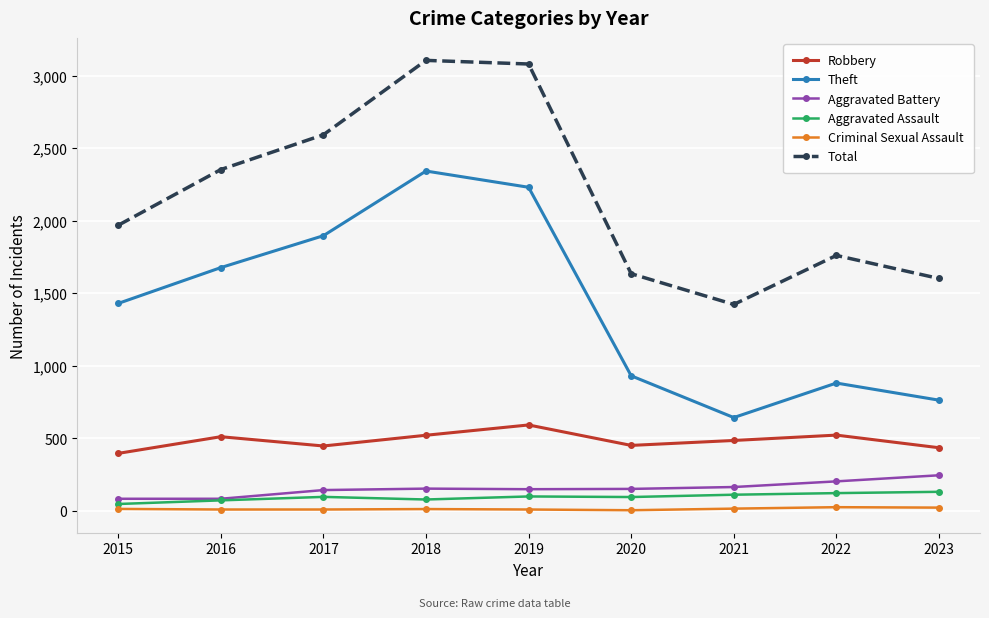

True or false: Aggravated Battery has a value of 32 at 2017.

False